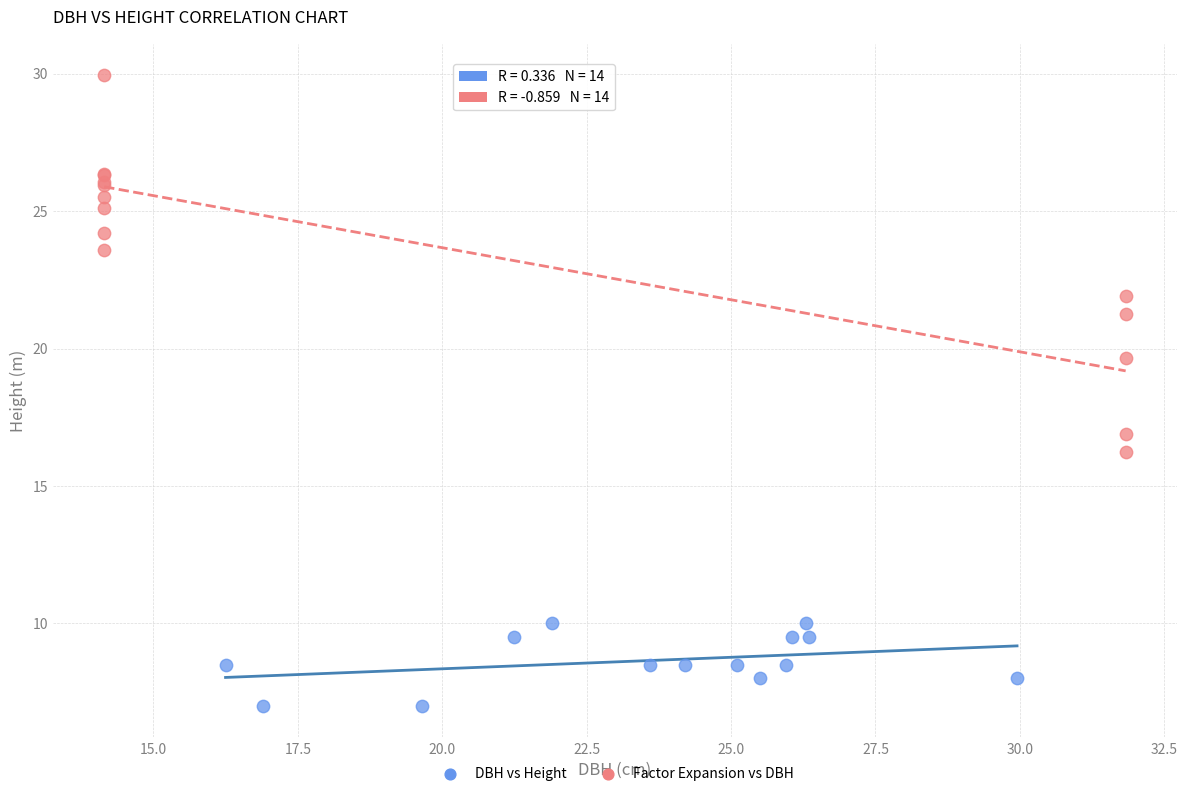

Which series reaches the maximum Y coordinate?

Factor Expansion vs DBH